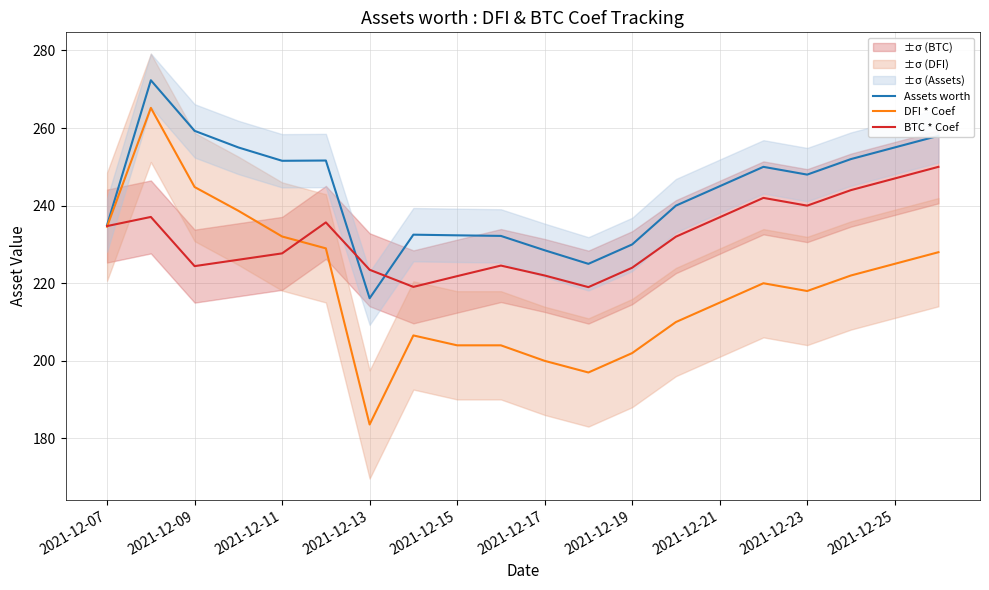

Is it true that Assets worth equals 235.0 at 2021-12-07?

True